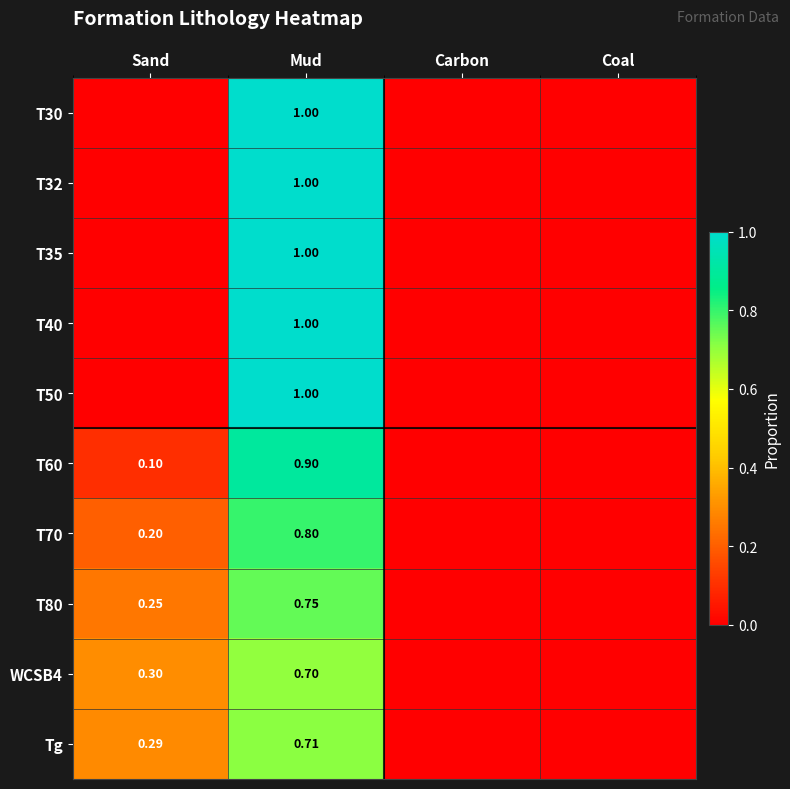

List the labels in order of T32 value, largest first.

Mud, Sand, Carbon, Coal